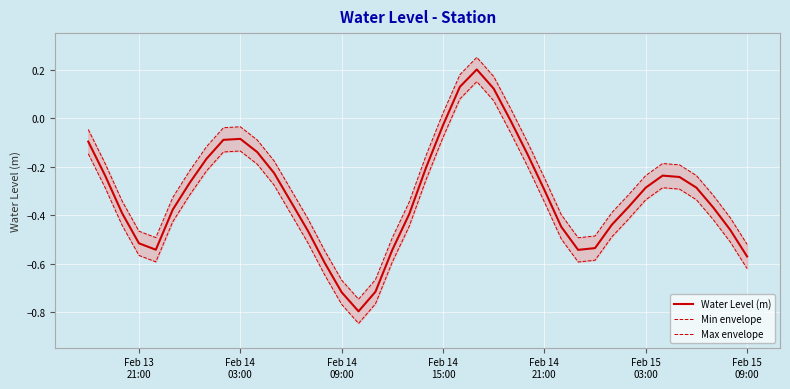

At how many categories does at least one series exceed 0?

5